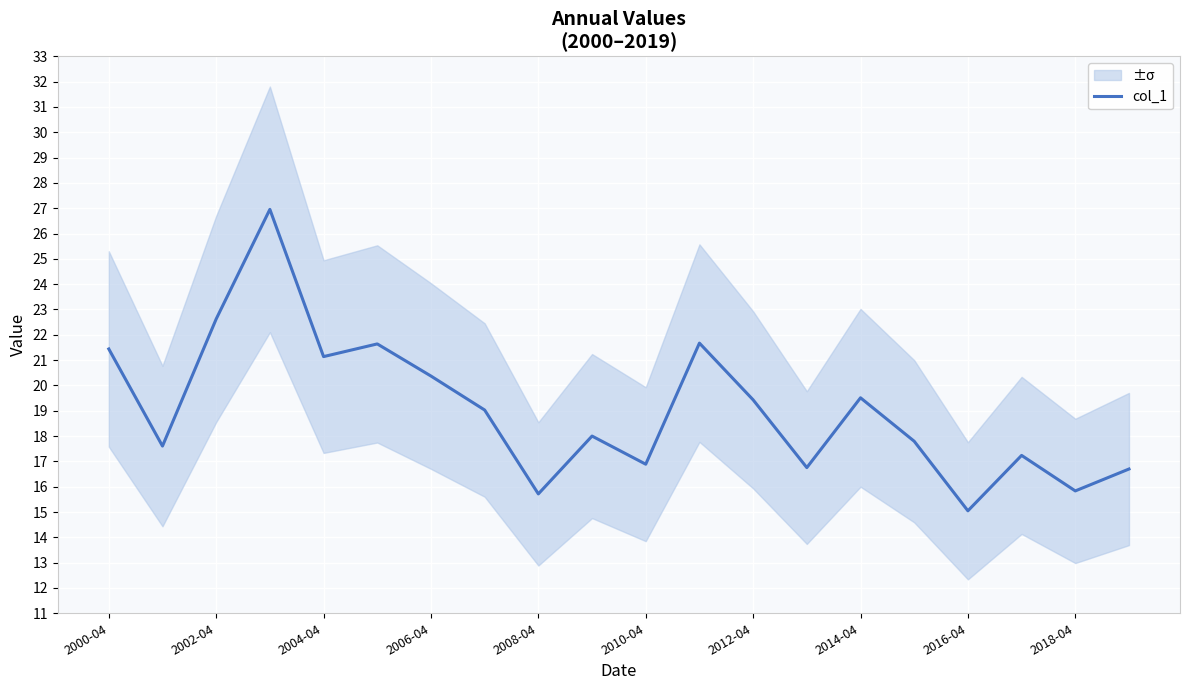

Reading left to right, transcribe all the data shown in this chart.

21.4	17.6	22.6	27.0	21.1	21.6	20.4	19.0	15.7	18.0	16.9	21.7	19.4	16.8	19.5	17.8	15.0	17.2	15.8	16.7